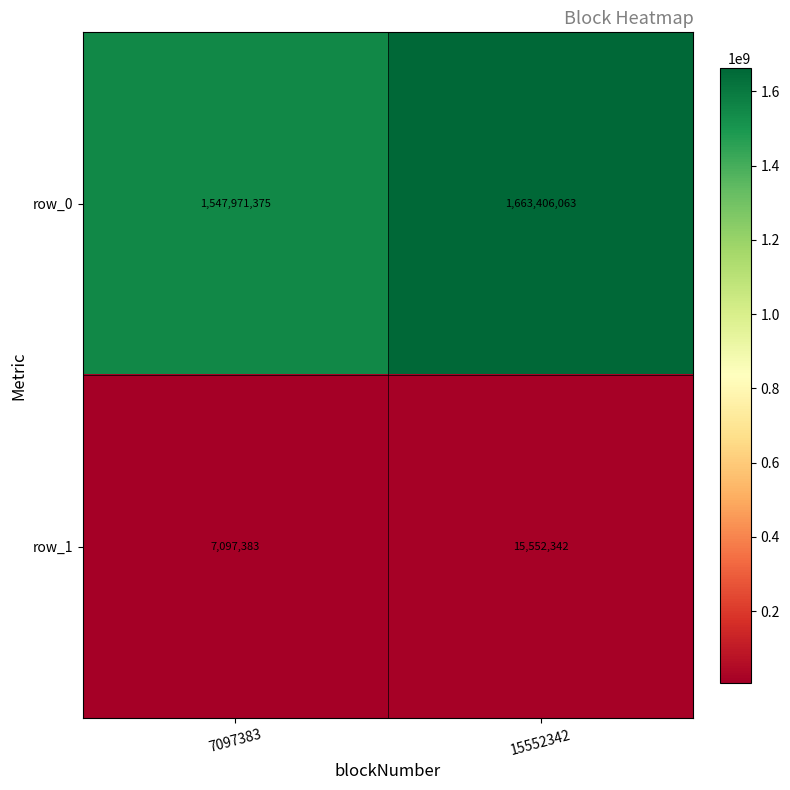

Is it true that row_0 equals 1547971375 at 7097383?

True